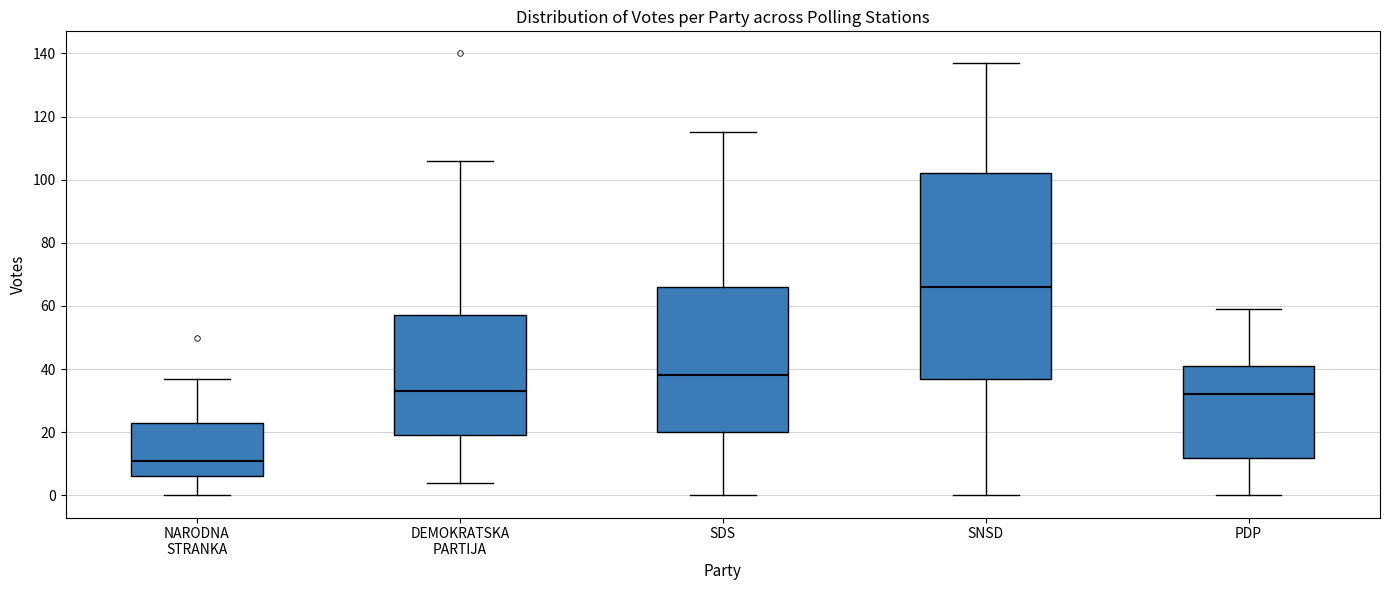

Comparing the boxes themselves (not the whiskers), which one is the tallest?

SNSD